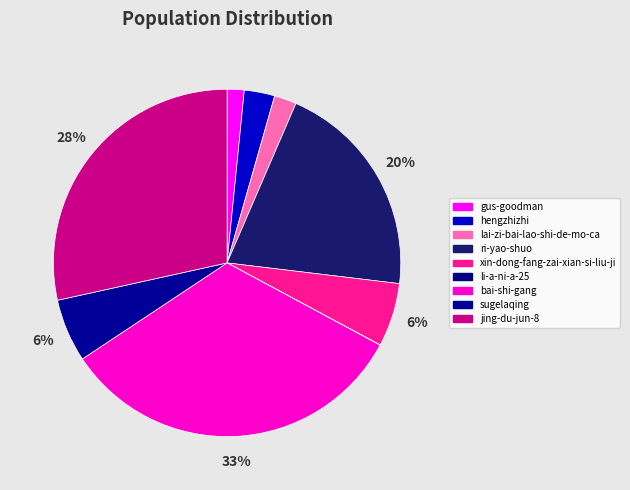

True or false: xin-dong-fang-zai-xian-si-liu-ji accounts for 16% of the total.

False